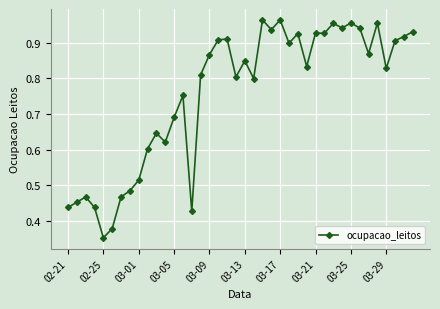

True or false: the data has more than 2 interior local peaks.

True